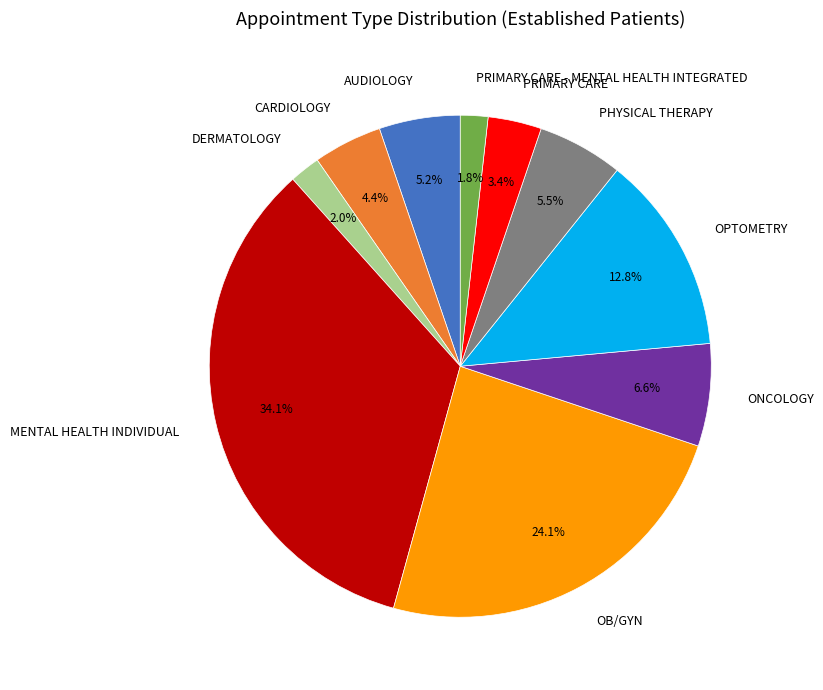

What is the largest slice in the pie chart?

MENTAL HEALTH INDIVIDUAL